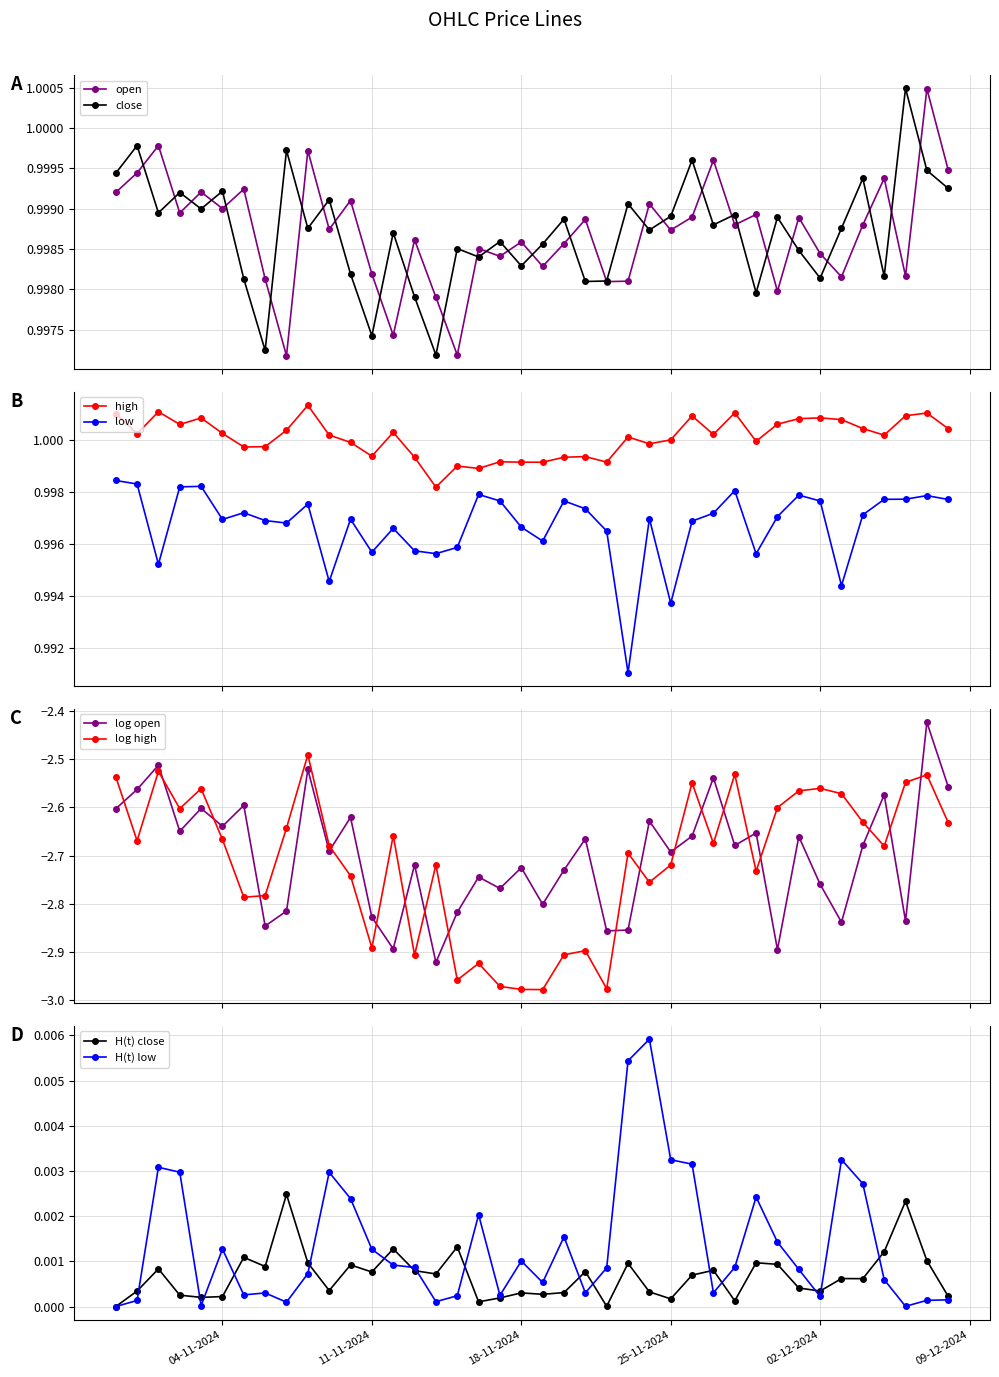

Does the chart have visible grid lines?

Yes